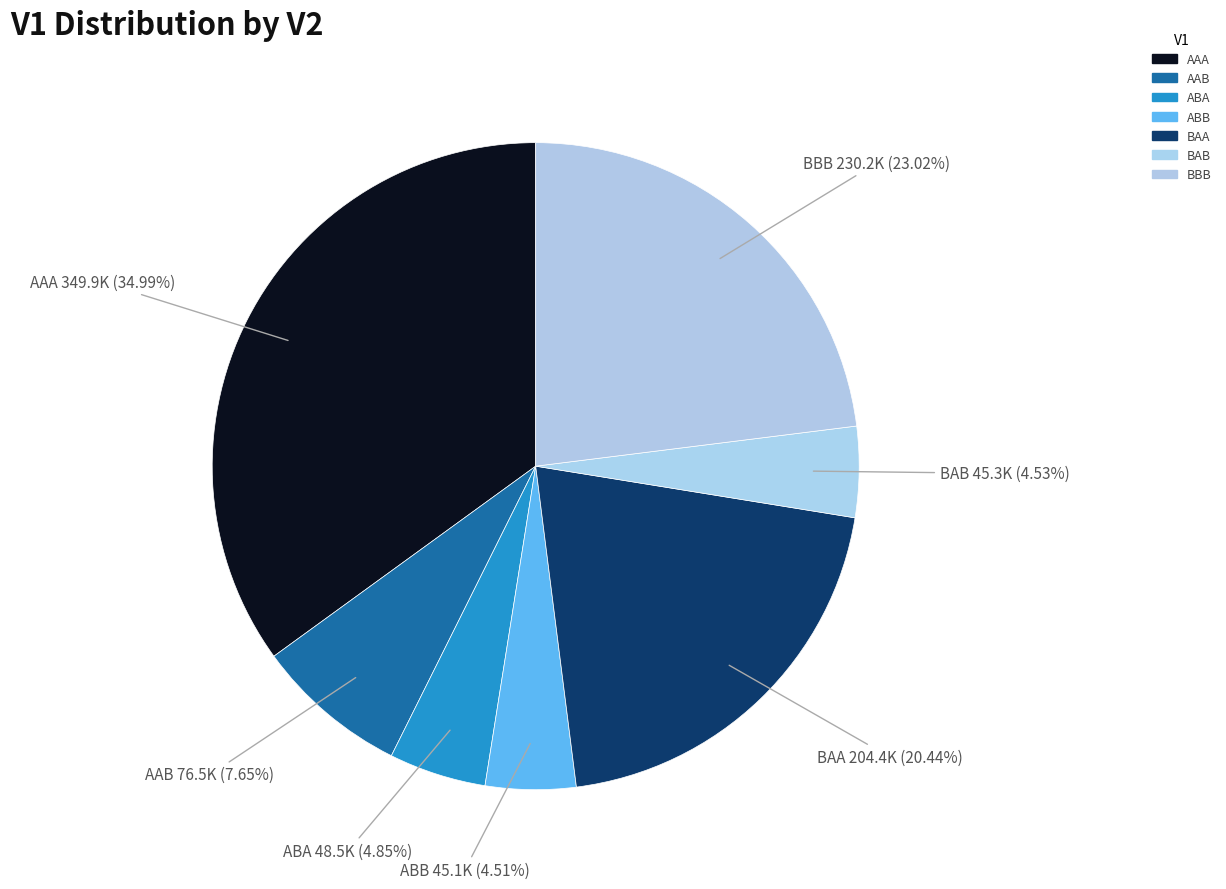

To the nearest percent, what is the difference between the BAA and ABA slice percentages?

16%